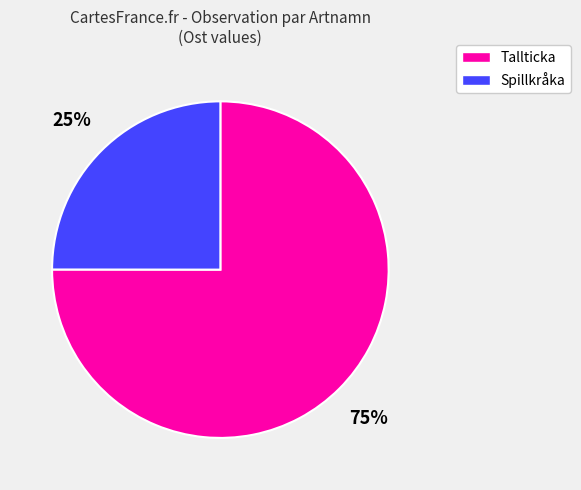

Does any single category account for the majority?

Yes